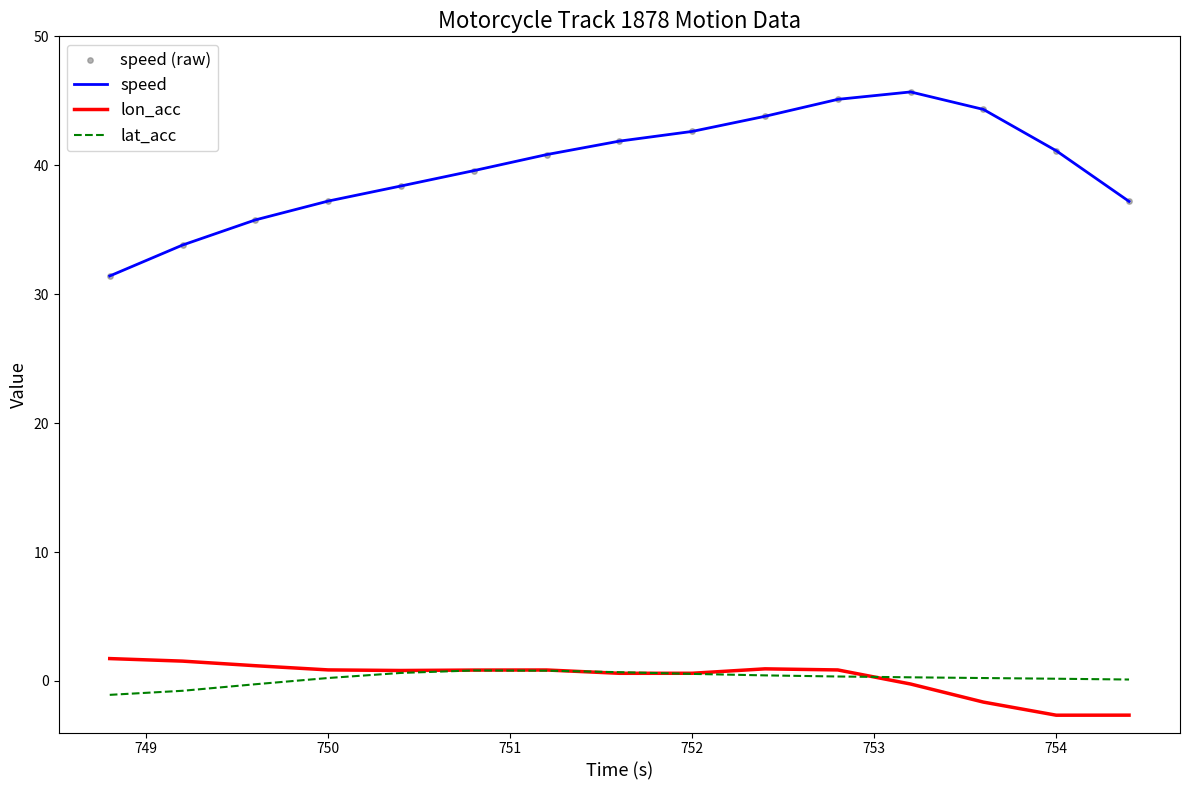

At how many categories does at least one series exceed 31?

15